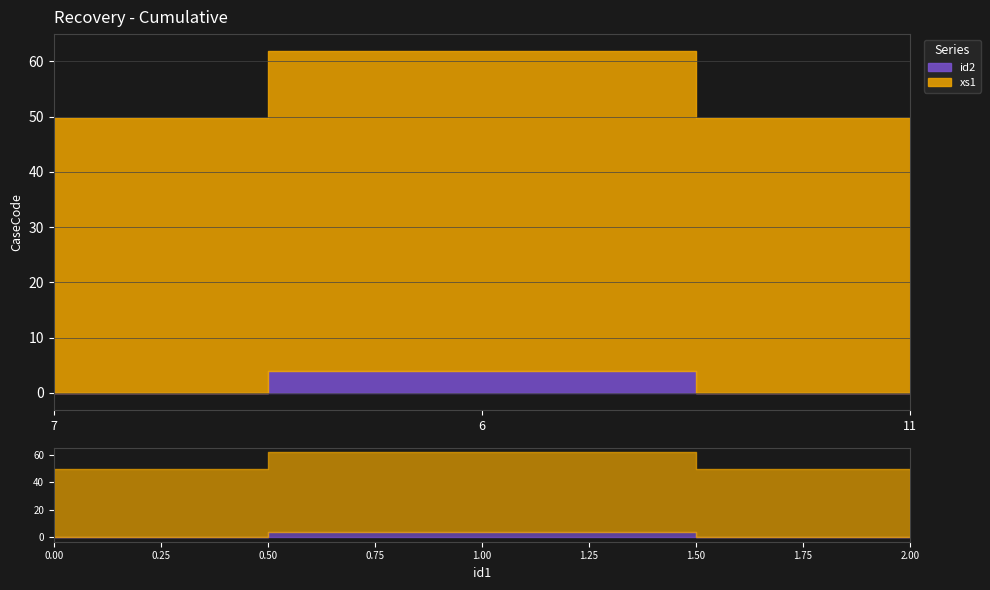

Which series changed the most between 7 and 6?

xs1